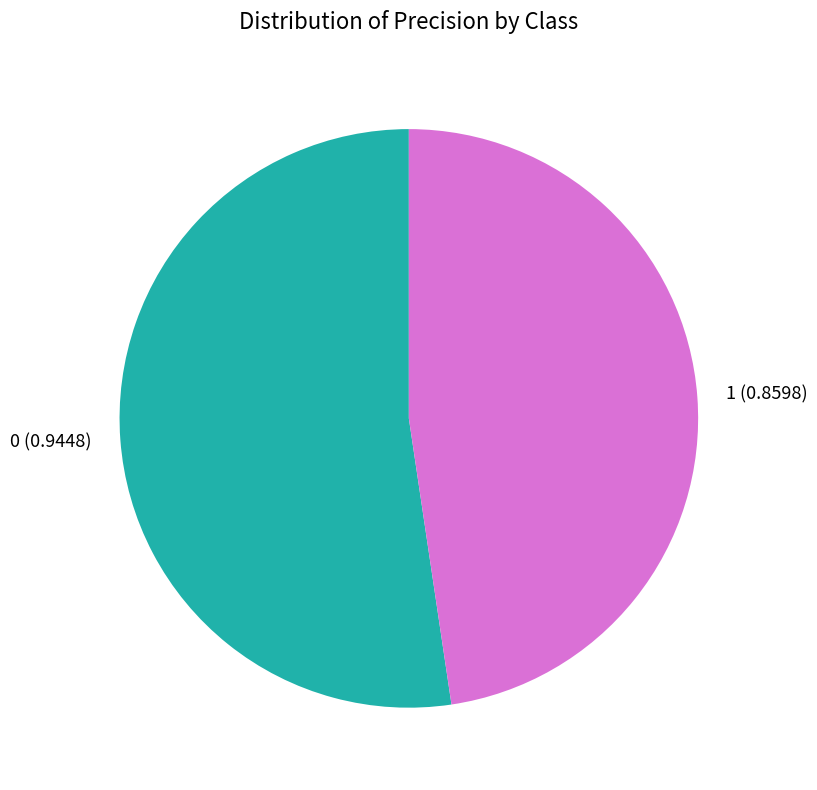

Is it true that 1 is 48% of the pie?

True